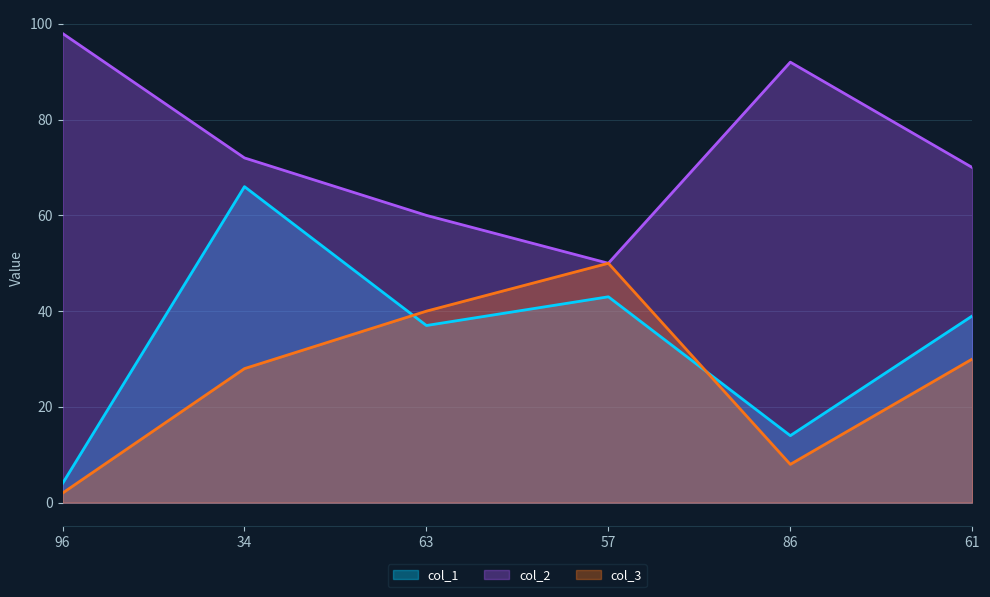

True or false: col_1 and col_2 intersect in this chart.

False